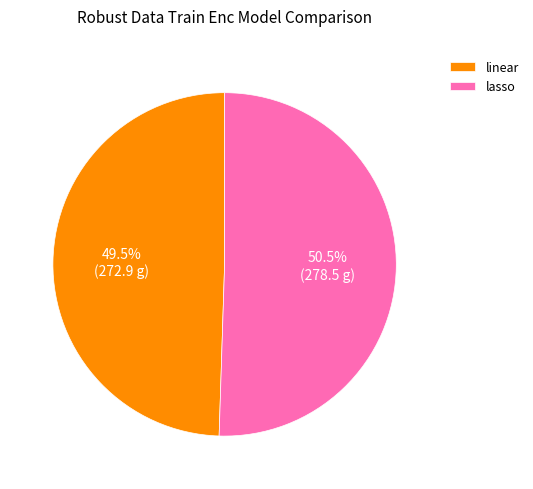

Which category has the smallest portion of the pie?

linear